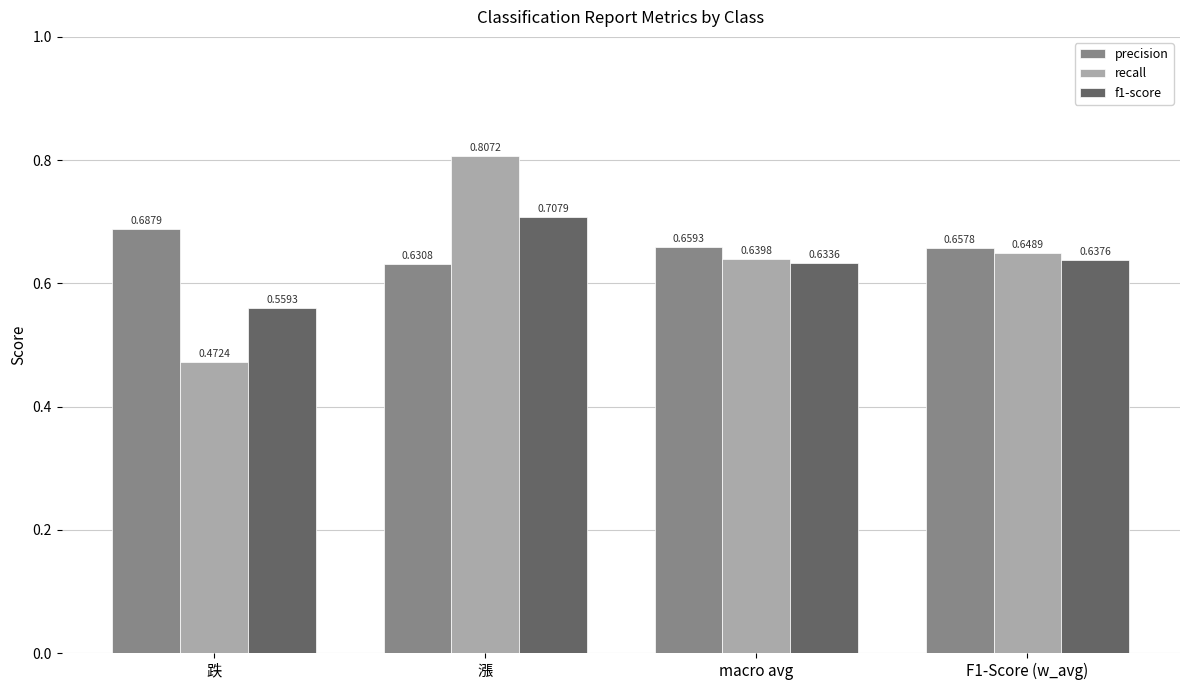

What position from the right is F1-Score (w_avg)?

1